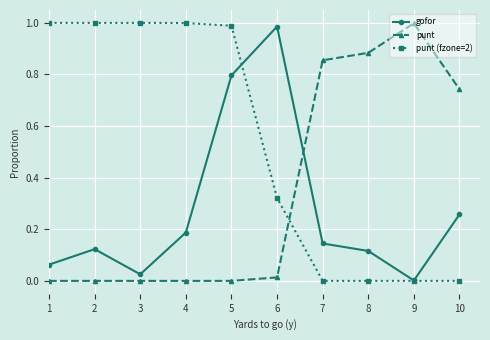

How many data points does each series have?

10